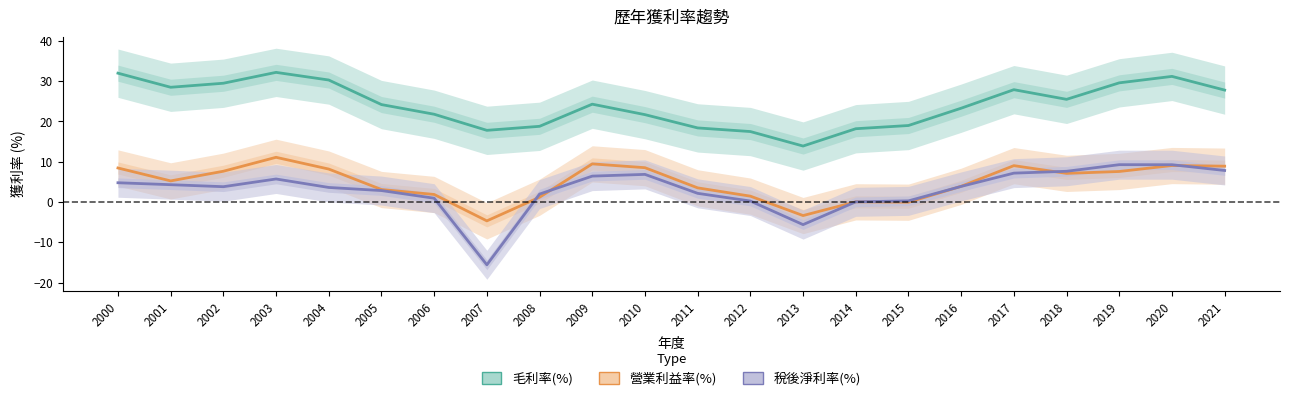

Reading left to right, what are all the values shown in this chart?

毛利率(%): 32.0	28.5	29.5	32.2	30.3	24.2	21.8	17.8	18.8	24.3	21.7	18.4	17.5	13.9	18.2	19.0	23.3	27.9	25.5	29.6	31.2	27.8
營業利益率(%): 8.4	5.2	7.6	11.1	8.2	3.1	1.9	-4.7	1.2	9.5	8.5	3.5	1.4	-3.4	0.0	-0.1	3.9	9.0	7.1	7.6	9.1	8.9
稅後淨利率(%): 4.8	4.3	3.8	5.7	3.6	2.8	0.9	-15.6	2.0	6.4	6.9	2.1	0.2	-5.6	0.0	0.3	3.9	7.2	7.6	9.3	9.3	7.8